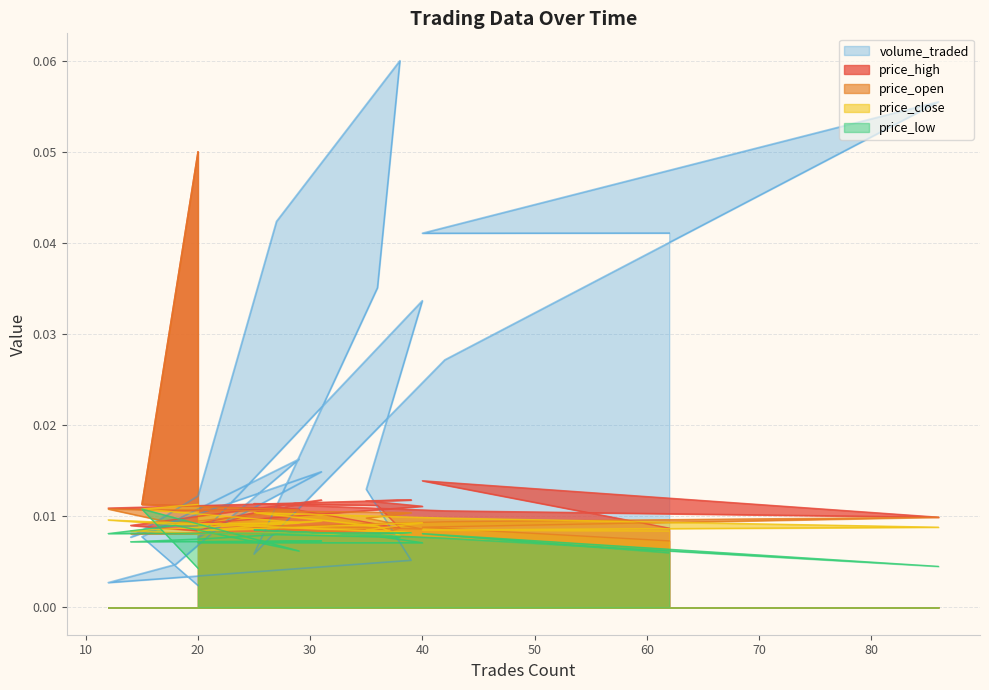

At which category is the sum across all series the highest?

20